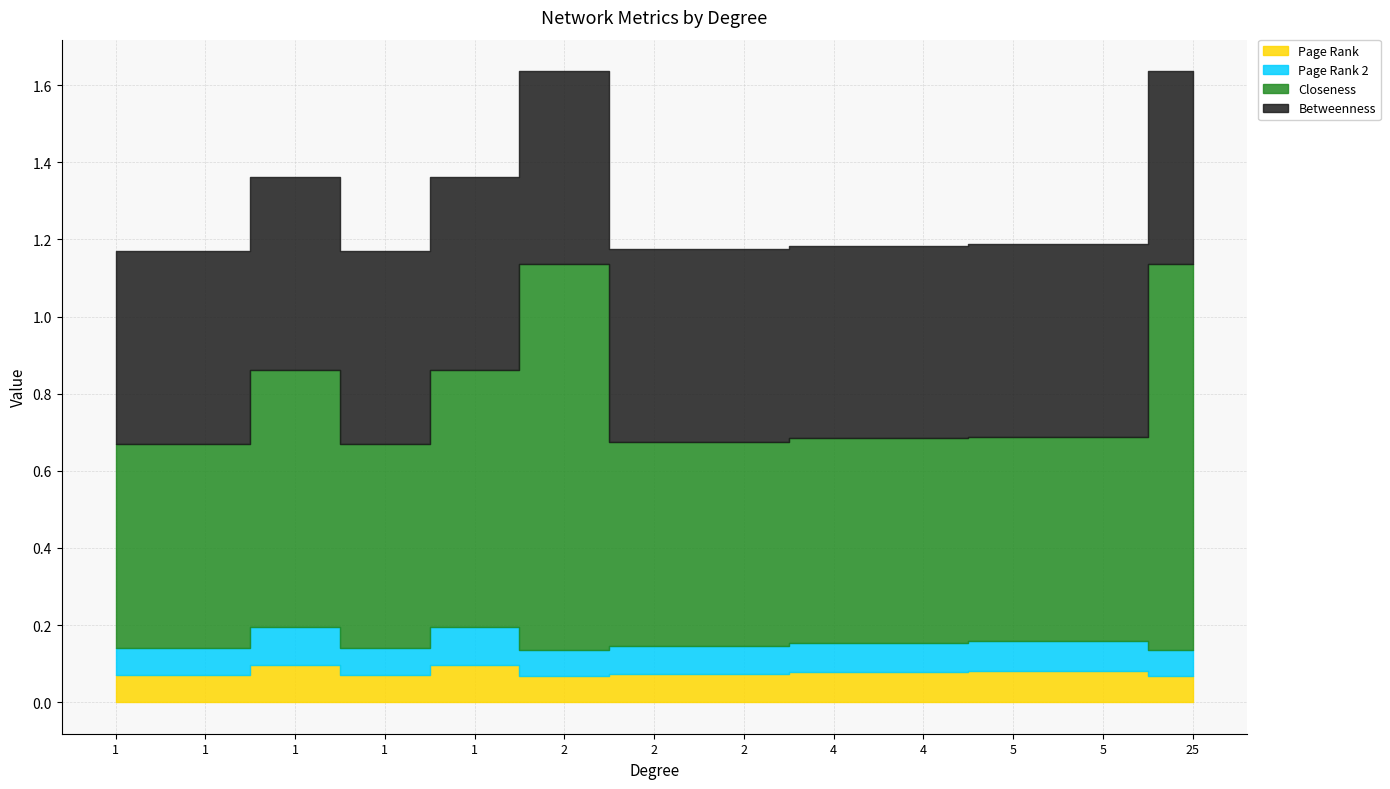

Which series has the widest spread of values?

Closeness